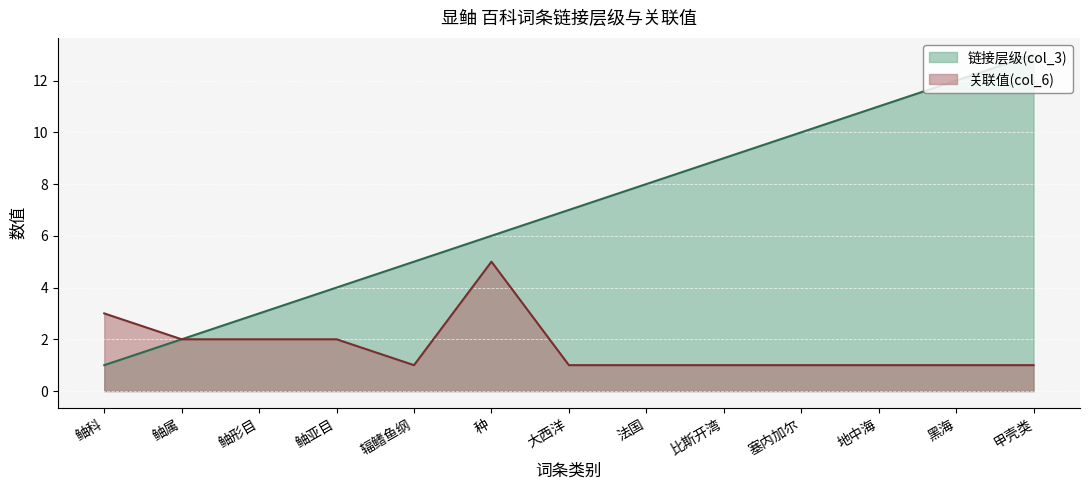

What is the label of the 9th point from the right?

辐鳍鱼纲